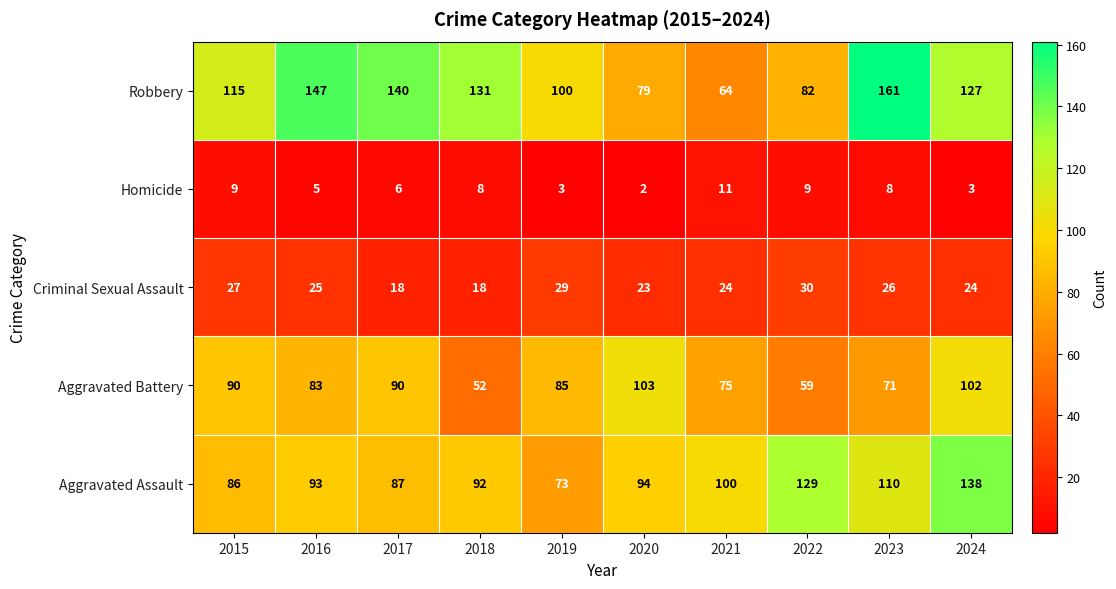

Rank the series at 2020 from lowest to highest value.

Homicide, Criminal Sexual Assault, Robbery, Aggravated Assault, Aggravated Battery